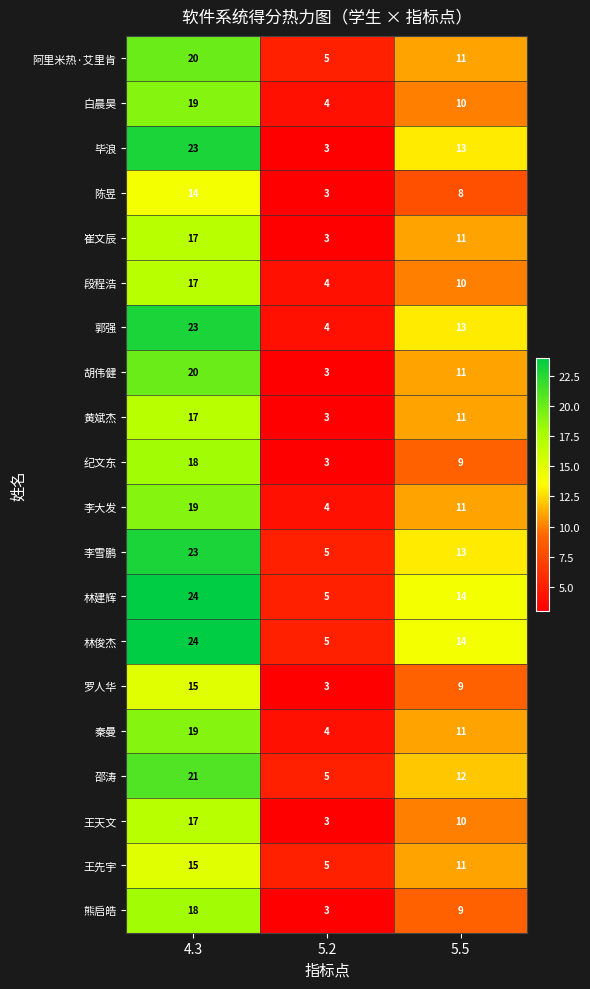

How many 林俊杰 values are between 5 and 24?

3